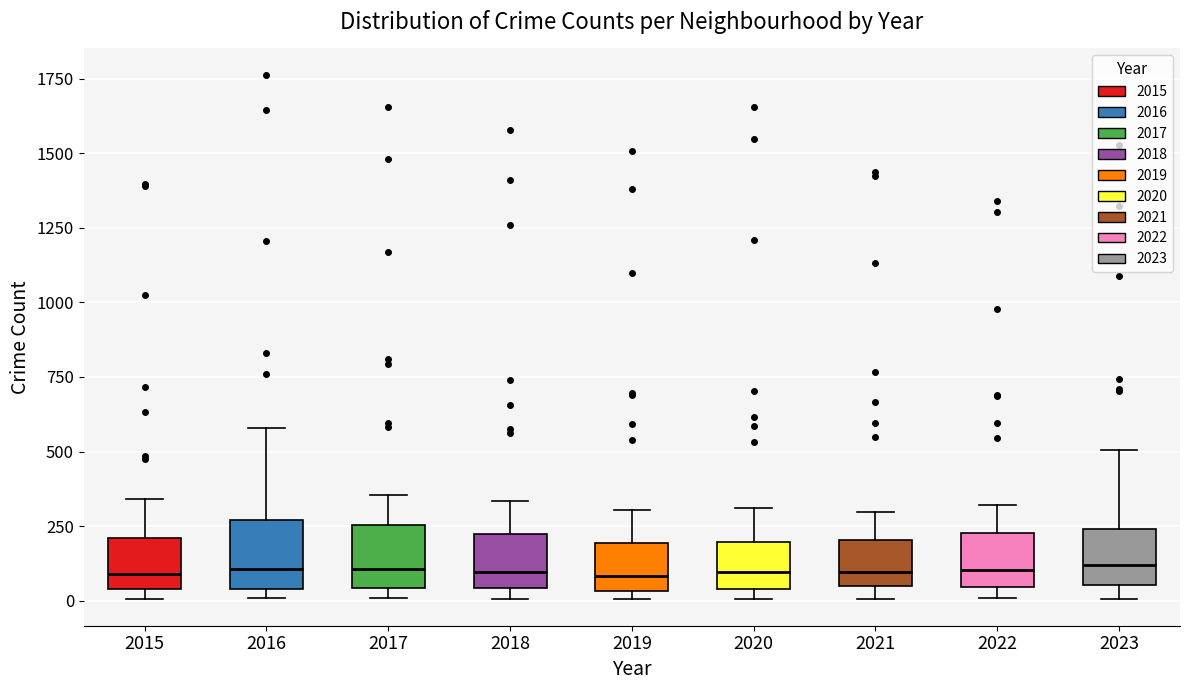

Reading left to right, transcribe this box plot: for each box, give where its median line is, the range the box spans, and where its two whiskers end, as read against the y-axis. The values are not printed on the chart, so give them approximately, as read against the axis.

2015: median 100, box 50 to 200, whiskers 0 to 350
2016: median 100, box 50 to 250, whiskers 0 to 600
2017: median 100, box 50 to 250, whiskers 0 to 350
2018: median 100, box 50 to 200, whiskers 0 to 350
2019: median 100, box 50 to 200, whiskers 0 to 300
2020: median 100, box 50 to 200, whiskers 0 to 300
2021: median 100, box 50 to 200, whiskers 0 to 300
2022: median 100, box 50 to 250, whiskers 0 to 300
2023: median 100, box 50 to 250, whiskers 0 to 500